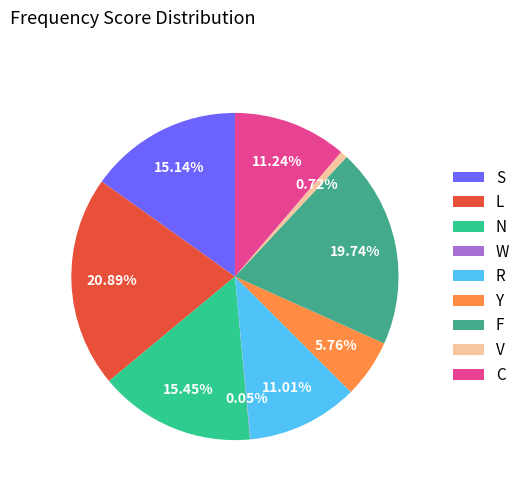

Does C represent more than half of the total?

No